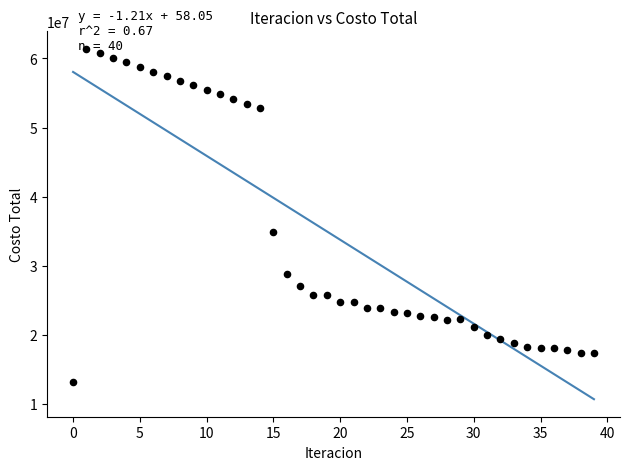

What is the range of Y values (max minus min)?

48188938.5